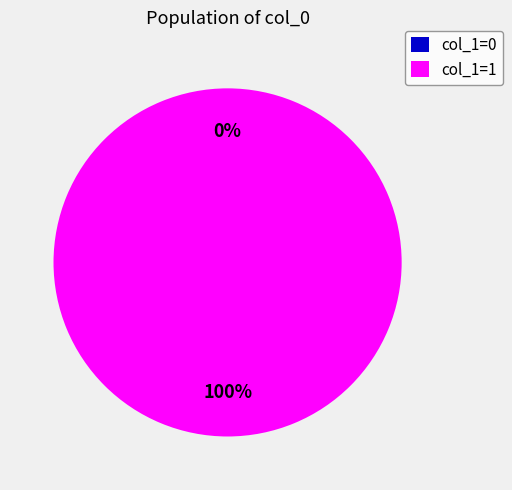

Do 1578958002 and 1572968659 together represent more than half of the pie?

Yes